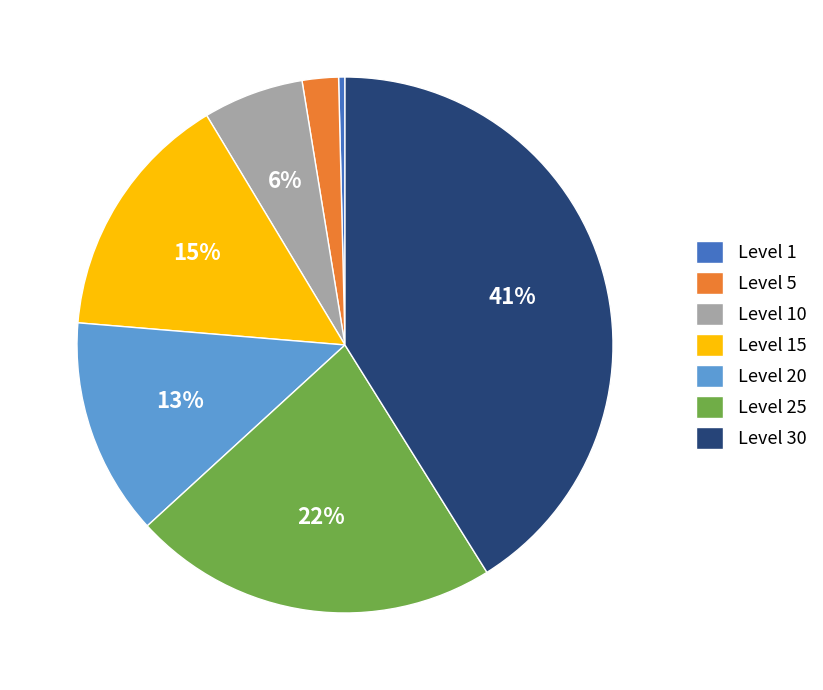

Which slice is the largest?

Level 30